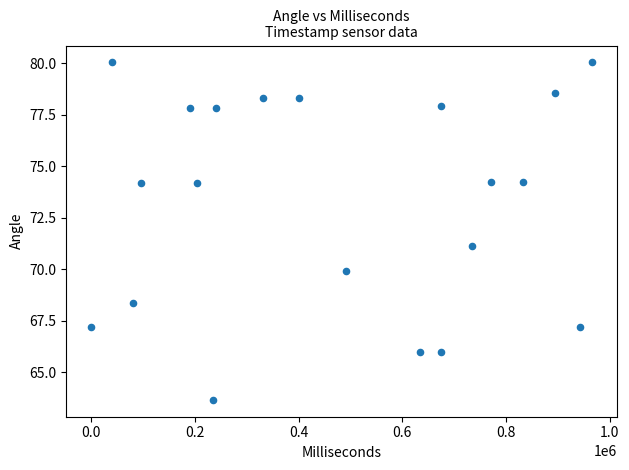

What is the range of X values (max minus min)?

965615.0